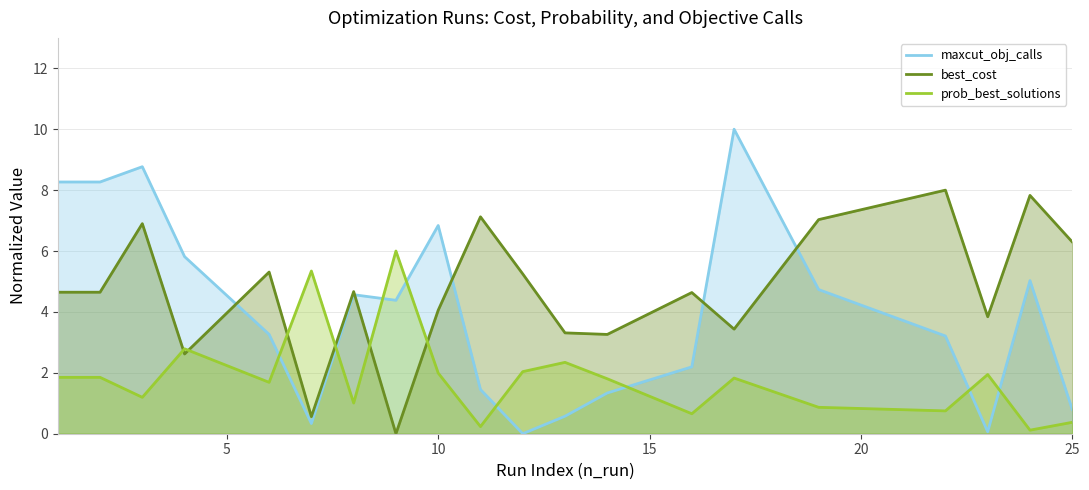

The maxcut_obj_calls series shows 4.7 at 19. True or false?

True